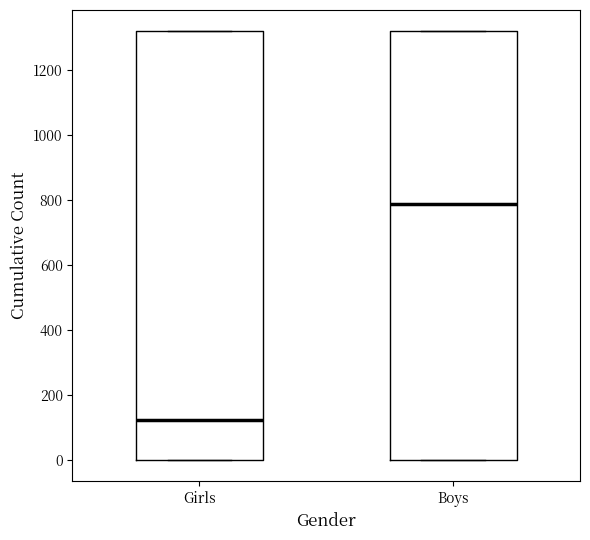

Reading left to right, transcribe this box plot: for each box, give where its median line is, the range the box spans, and where its two whiskers end, as read against the y-axis. The values are not printed on the chart, so give them approximately, as read against the axis.

Girls: median 120, box 0 to 1320, whiskers 0 to 1320
Boys: median 780, box 0 to 1320, whiskers 0 to 1320